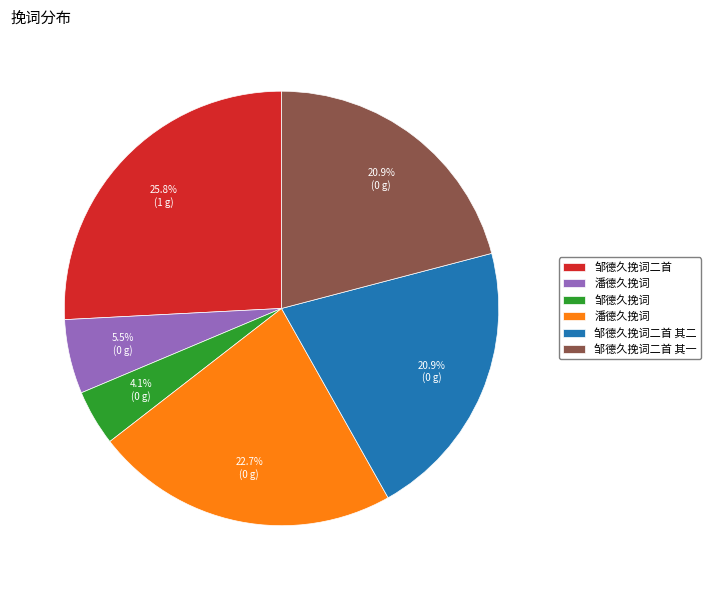

Does any single category account for the majority?

No